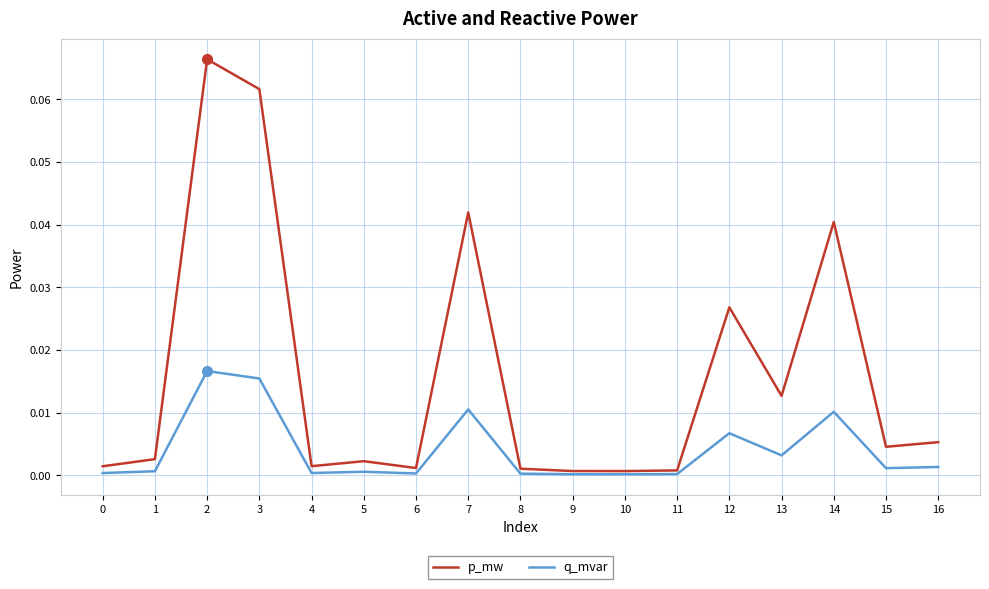

Is this an area chart (filled region under the line)?

No